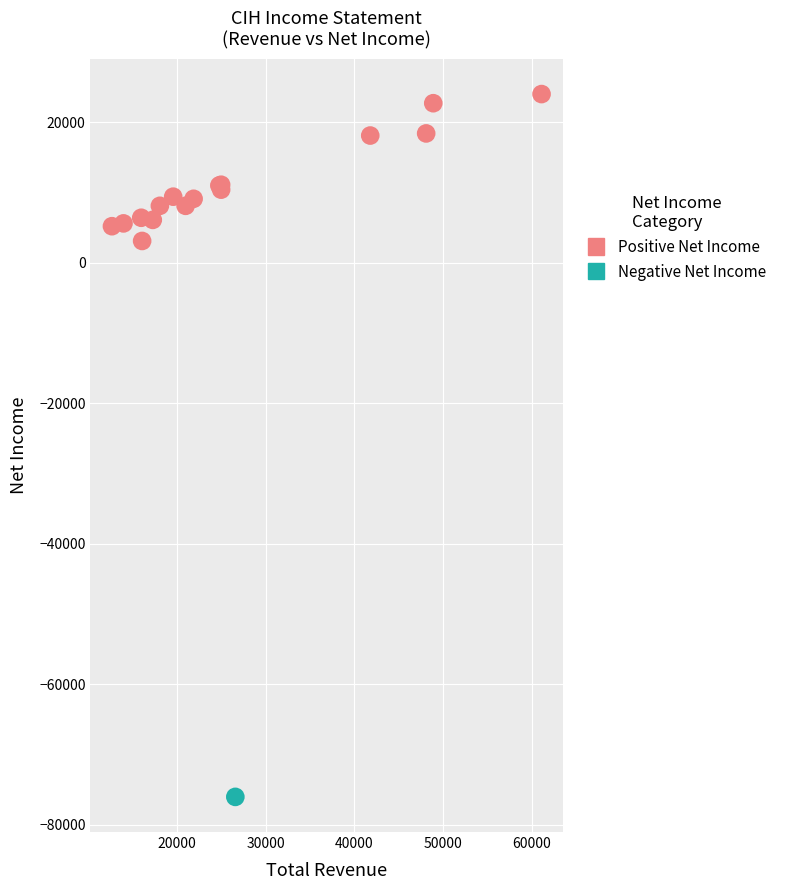

What are all the series names shown in the legend?

Positive Net Income, Negative Net Income